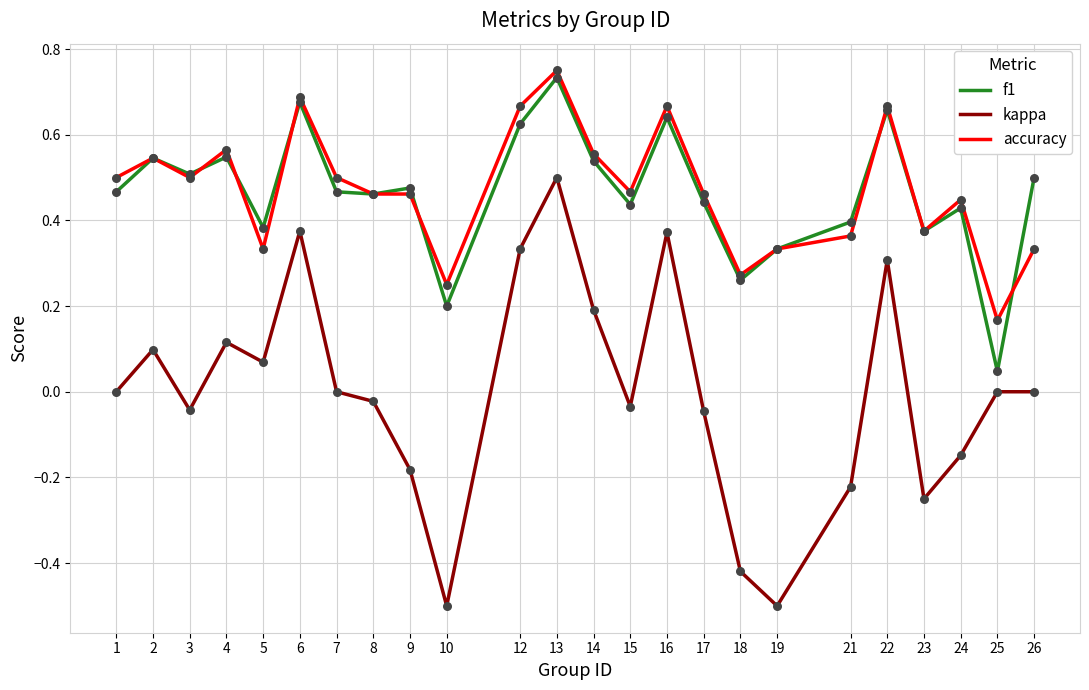

What is the total value across all series at 15?

0.9